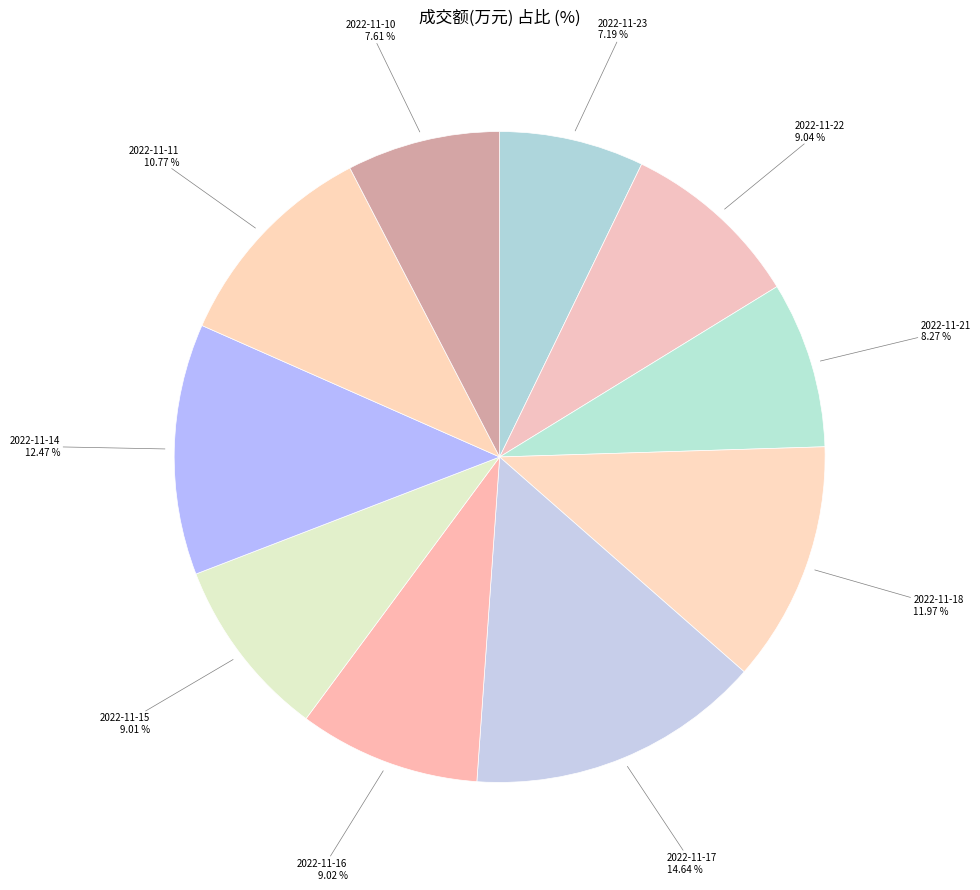

Is there a majority slice in this chart?

No